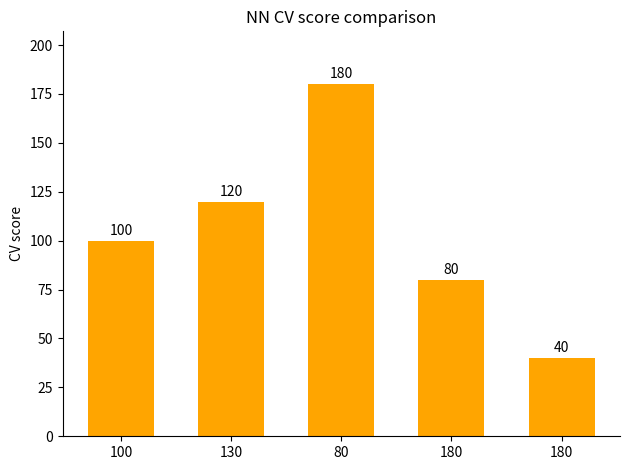

Between 130 and 100, which is larger?

130